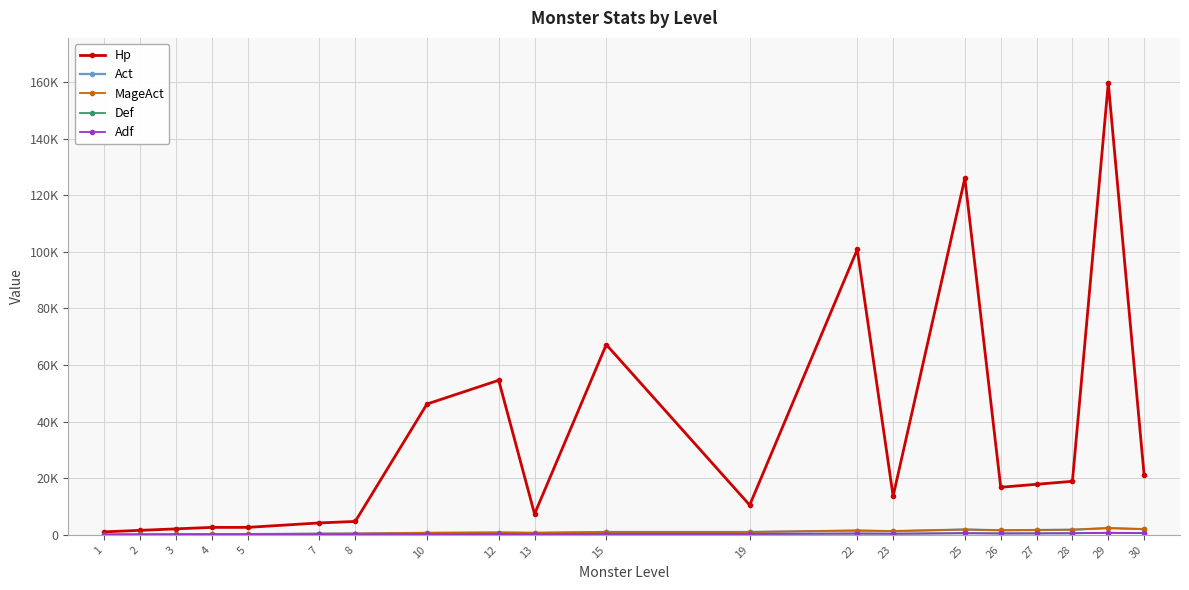

In Hp, how many points are lower than both neighbors (excluding endpoints)?

4